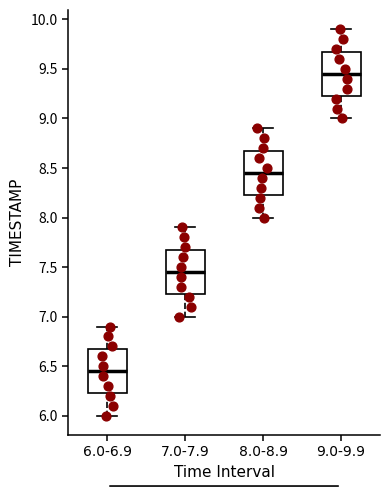

Reading left to right, read every box against the y-axis: the position of its median line, the range the box covers, and the ends of its whiskers. The values are not printed on the chart, so give them approximately, as read against the axis.

6.0-6.9: median 6.45, box 6.25 to 6.70, whiskers 6.00 to 6.90
7.0-7.9: median 7.45, box 7.25 to 7.70, whiskers 7.00 to 7.90
8.0-8.9: median 8.45, box 8.25 to 8.70, whiskers 8.00 to 8.90
9.0-9.9: median 9.45, box 9.25 to 9.70, whiskers 9.00 to 9.90